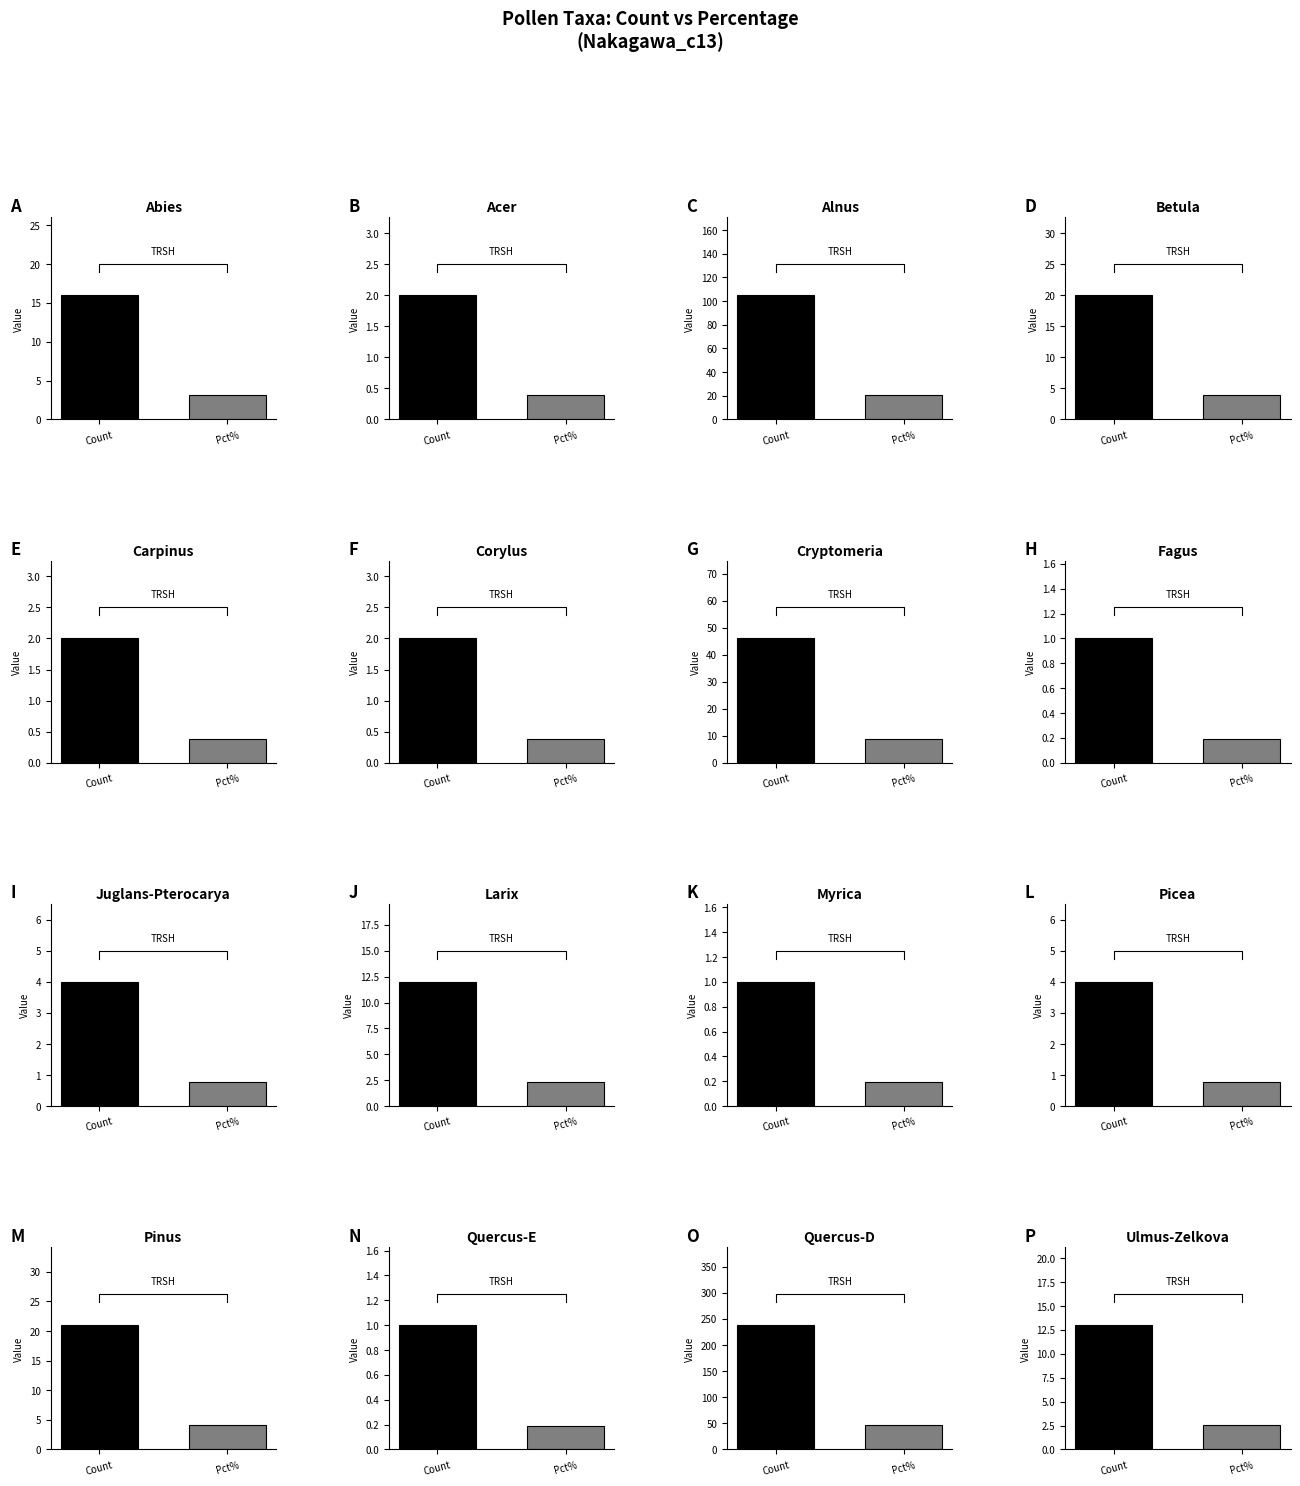

At which label is percentage closest to 23?

Alnus